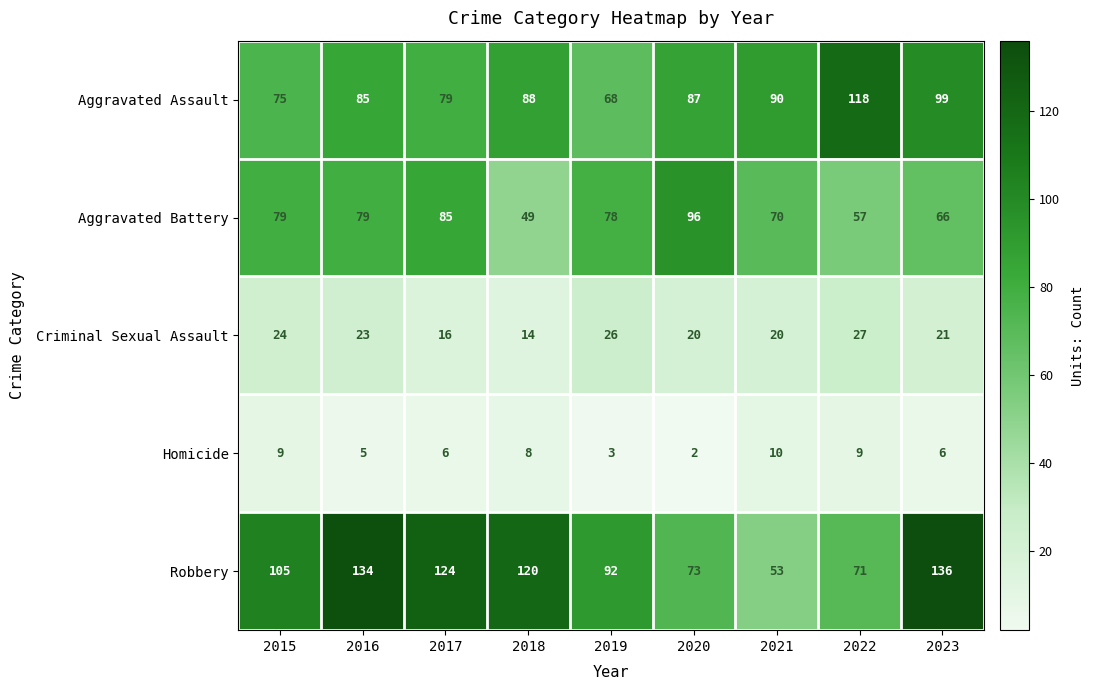

At which label does Criminal Sexual Assault first exceed 21?

2015